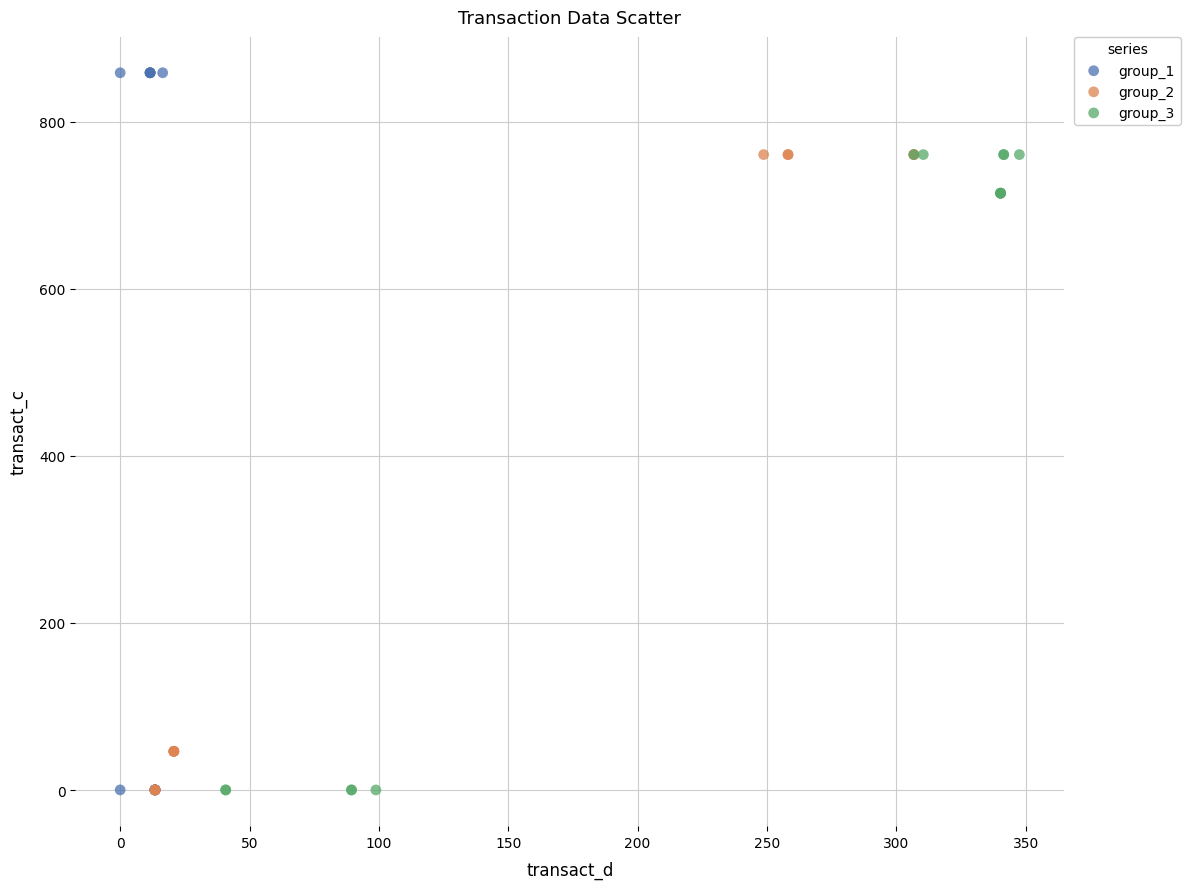

Which series has the largest Y range (max minus min)?

group_1